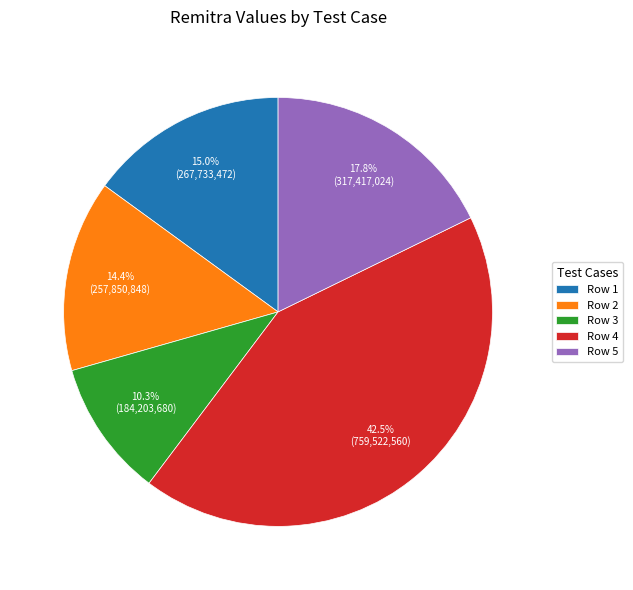

Count the number of slices in the pie.

5